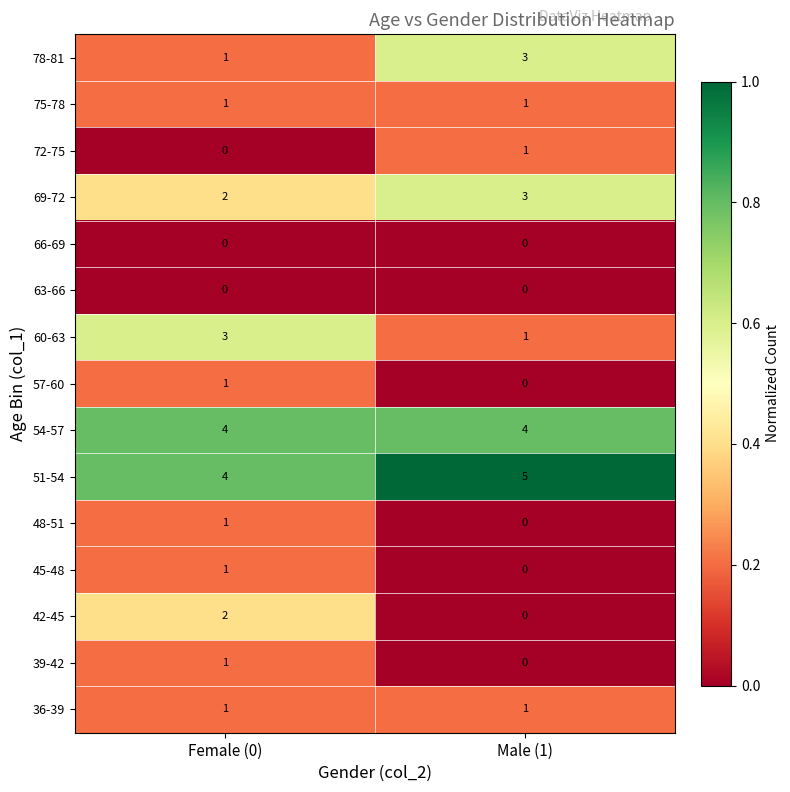

Reading right to left, what are all the values shown in this chart?

78-81: 3	1
75-78: 1	1
72-75: 1	0
69-72: 3	2
66-69: 0	0
63-66: 0	0
60-63: 1	3
57-60: 0	1
54-57: 4	4
51-54: 5	4
48-51: 0	1
45-48: 0	1
42-45: 0	2
39-42: 0	1
36-39: 1	1